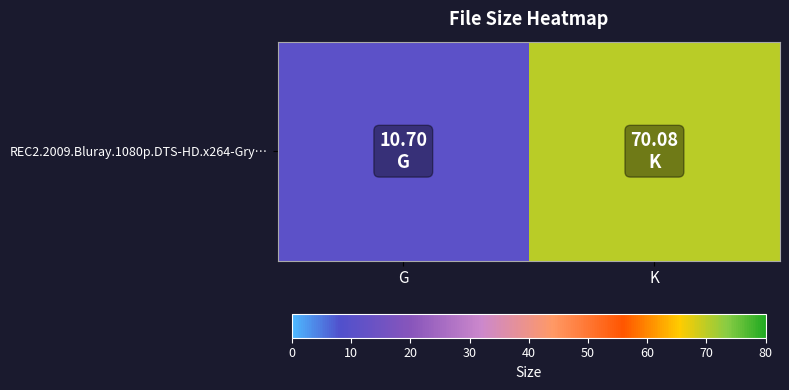

True or false: the data shows 39.2 at K.

False